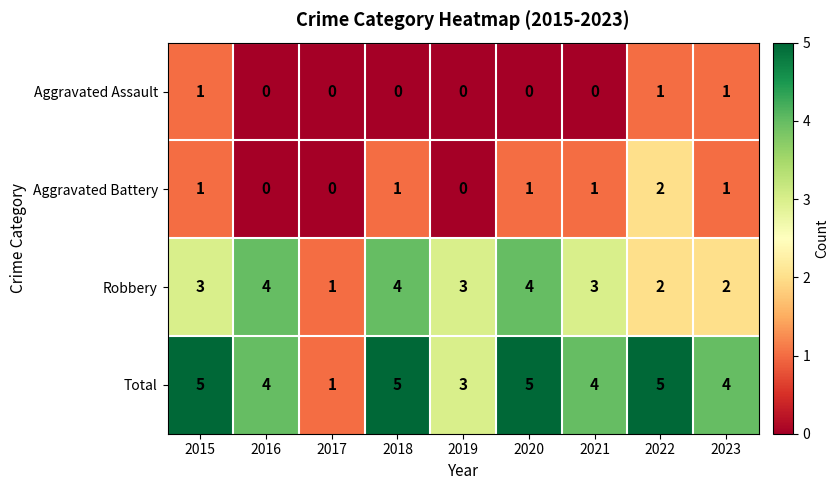

How many Total values are between 4 and 5?

7